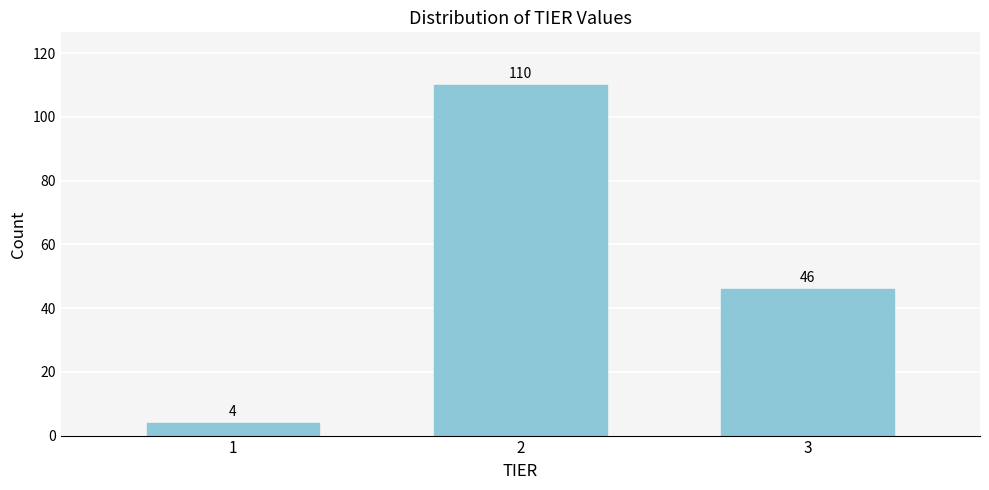

Reading left to right, list all the values displayed in this chart.

1=4	2=110	3=46